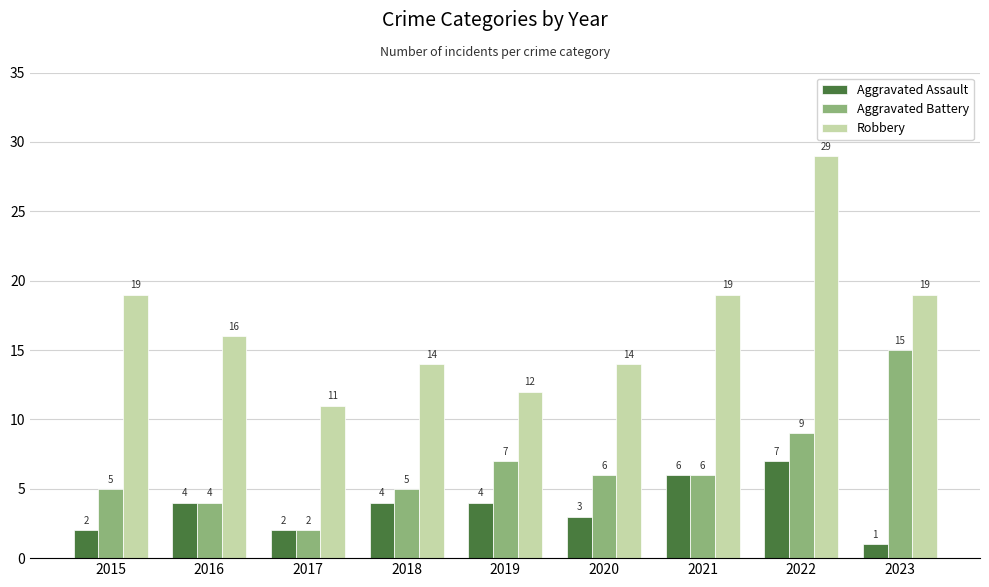

List the series in order of their overall mean, lowest first.

Aggravated Assault, Aggravated Battery, Robbery